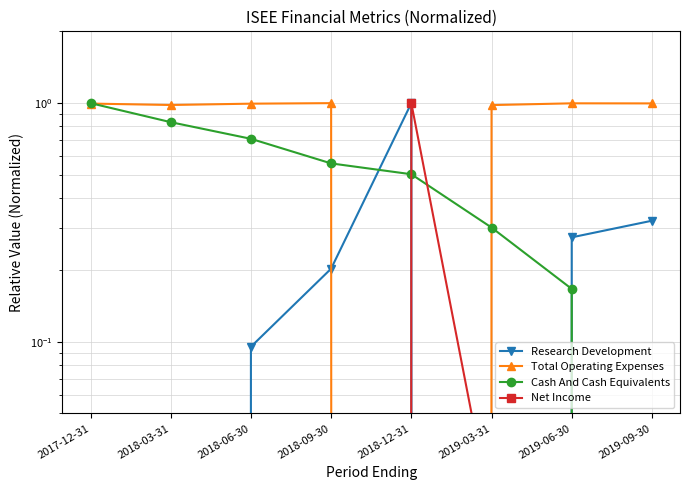

Reading right to left, what are all the values shown in this chart?

Research Development: 2019-09-30=0.3	2019-06-30=0.3	2019-03-31=0.0	2018-12-31=1.0	2018-09-30=0.2	2018-06-30=0.1	2018-03-31=0.0	2017-12-31=0.0
Total Operating Expenses: 2019-09-30=1.0	2019-06-30=1.0	2019-03-31=1.0	2018-12-31=0.0	2018-09-30=1.0	2018-06-30=1.0	2018-03-31=1.0	2017-12-31=1.0
Cash And Cash Equivalents: 2019-09-30=0.0	2019-06-30=0.2	2019-03-31=0.3	2018-12-31=0.5	2018-09-30=0.6	2018-06-30=0.7	2018-03-31=0.8	2017-12-31=1.0
Net Income: 2019-09-30=0.0	2019-06-30=0.0	2019-03-31=0.0	2018-12-31=1.0	2018-09-30=0.0	2018-06-30=0.0	2018-03-31=0.0	2017-12-31=0.0